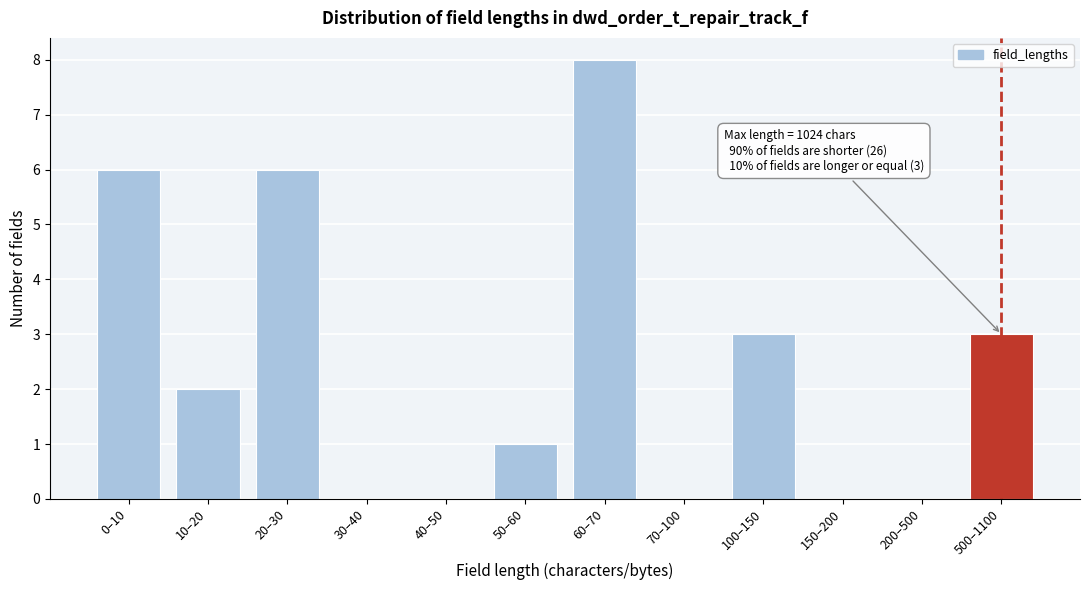

Reading left to right, what are all the values shown in this chart?

0–10=6	10–20=2	20–30=6	30–40=0	40–50=0	50–60=1	60–70=8	70–100=0	100–150=3	150–200=0	200–500=0	500–1100=3